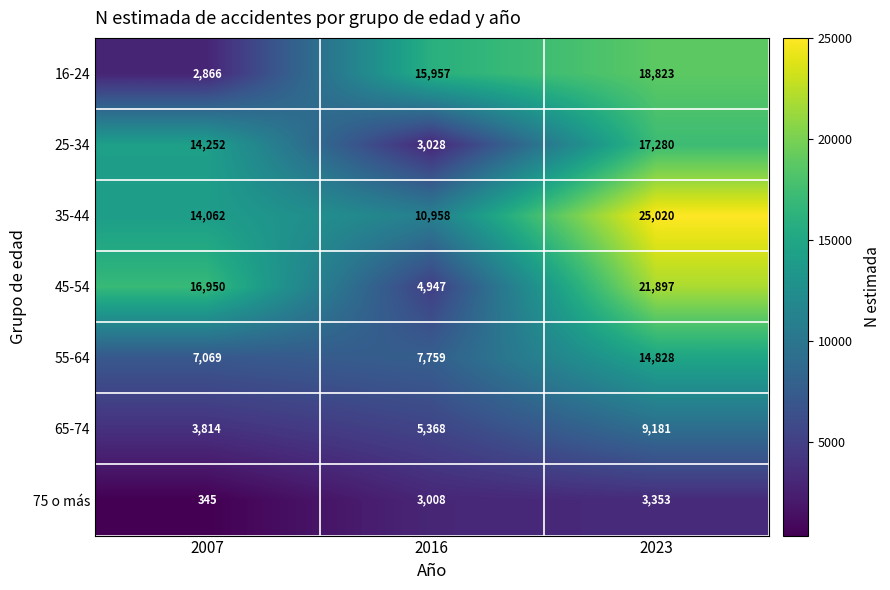

Reading right to left, extract all data points from this chart.

16-24: 18823	15957	2866
25-34: 17280	3028	14252
35-44: 25020	10958	14062
45-54: 21897	4947	16950
55-64: 14828	7759	7069
65-74: 9181	5368	3814
75 o más: 3353	3008	345